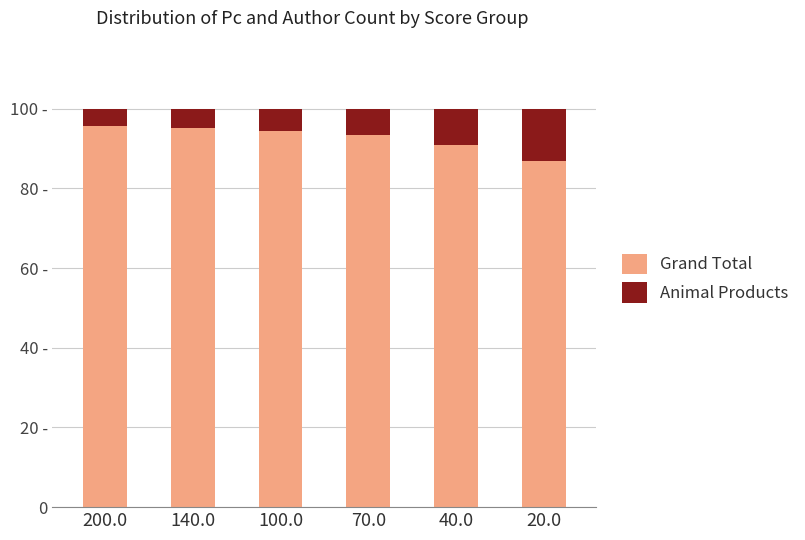

Are the bars horizontal?

No